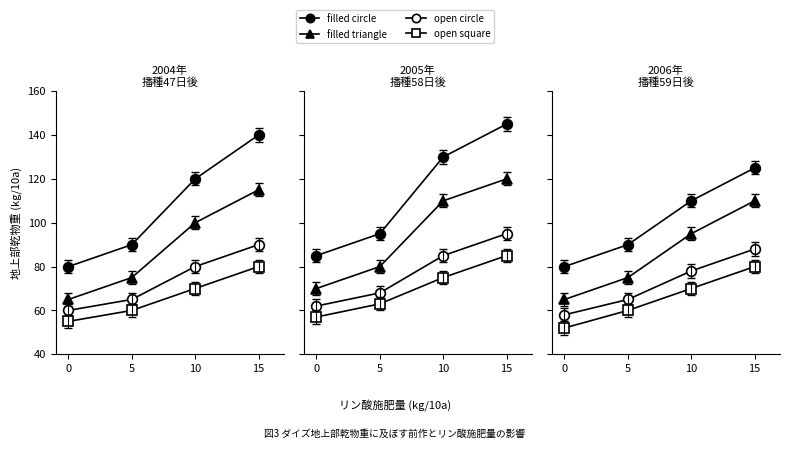

What is the difference between the maximum and minimum values in the filled triangle series?

45